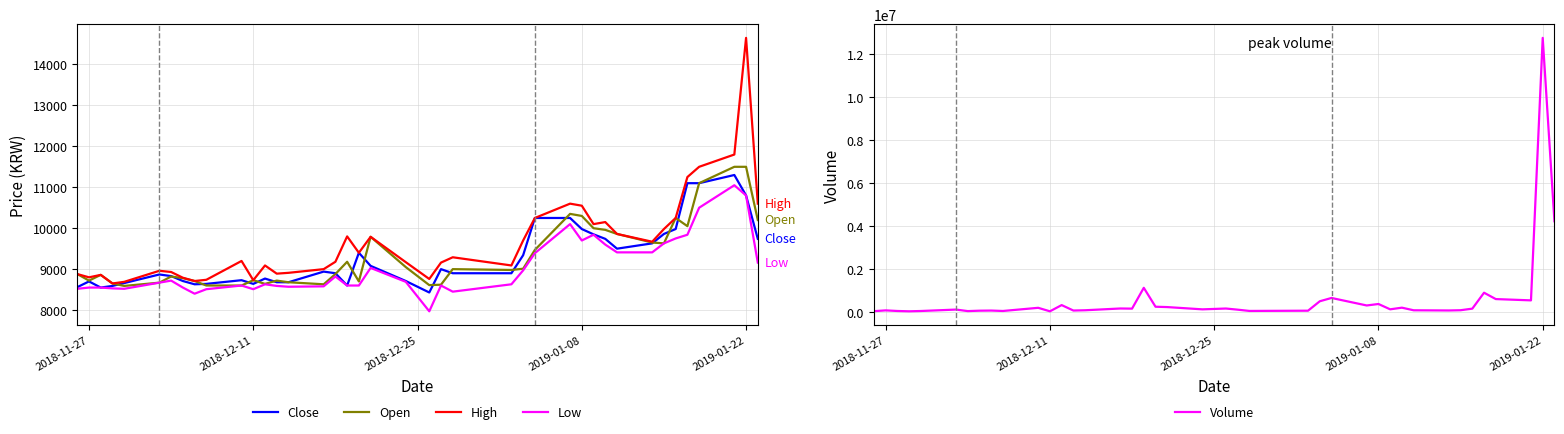

What is the minimum value shown in the chart?

7970